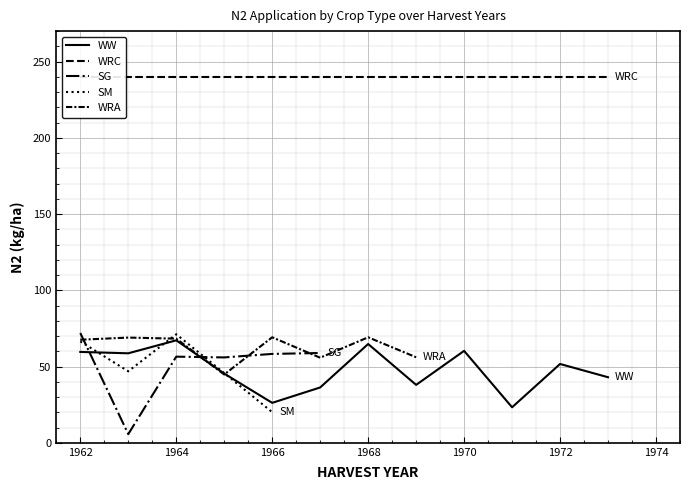

How many interior local valleys does the WW series have?

4